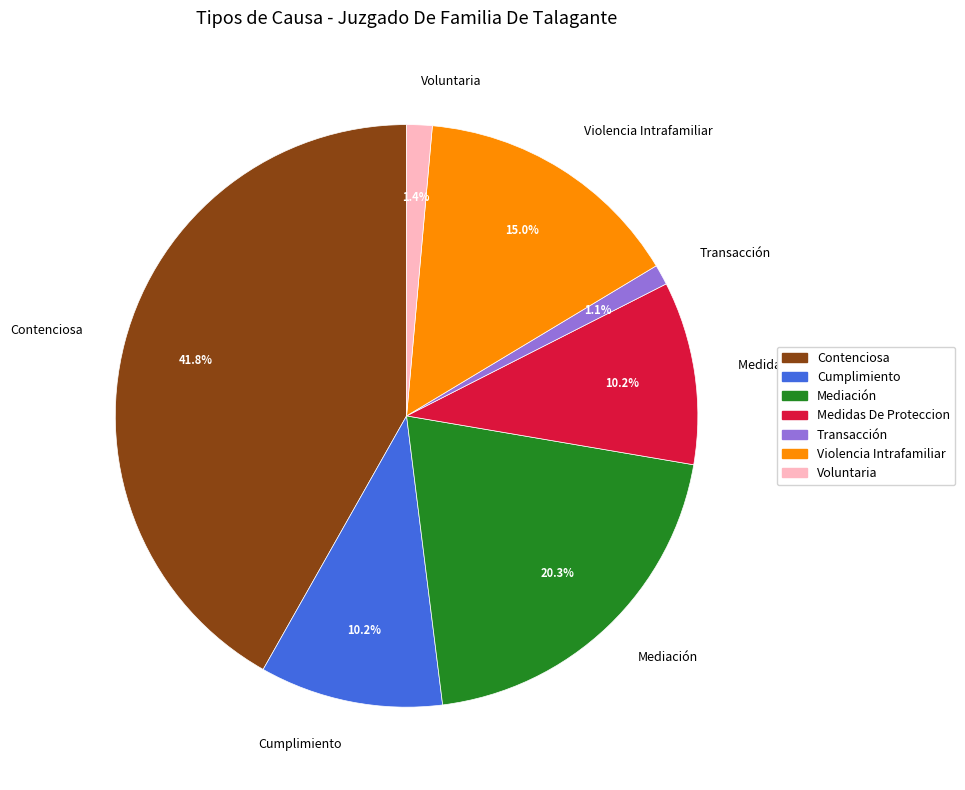

What is the largest slice in the pie chart?

Contenciosa